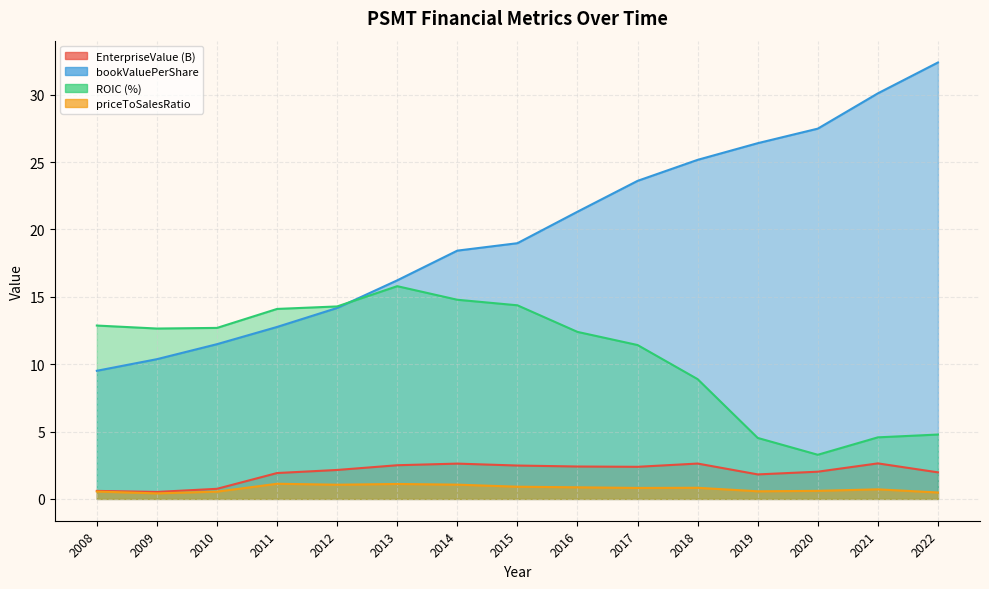

True or false: EnterpriseValue and roic intersect in this chart.

False